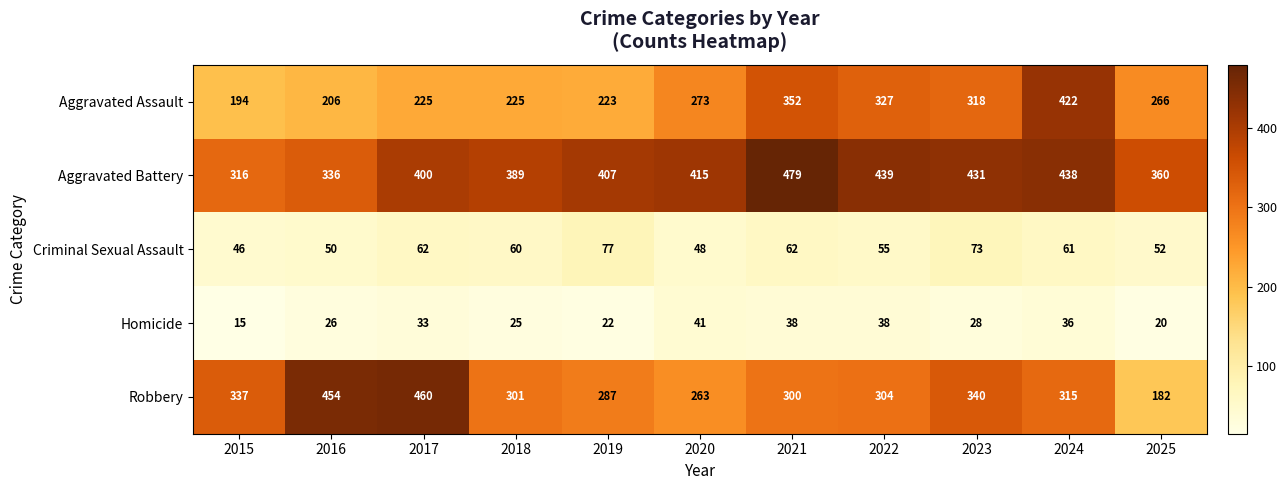

At which label is Homicide closest to 28?

2023